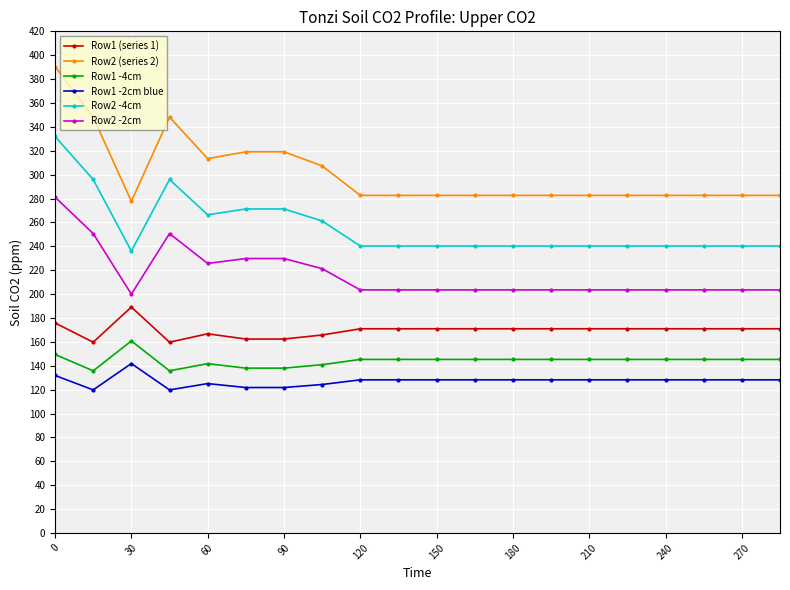

Rank the series by their maximum value, from highest to lowest.

Row2 (series 2), Row2 -4cm, Row2 -2cm, Row1 (series 1), Row1 -4cm, Row1 -2cm blue